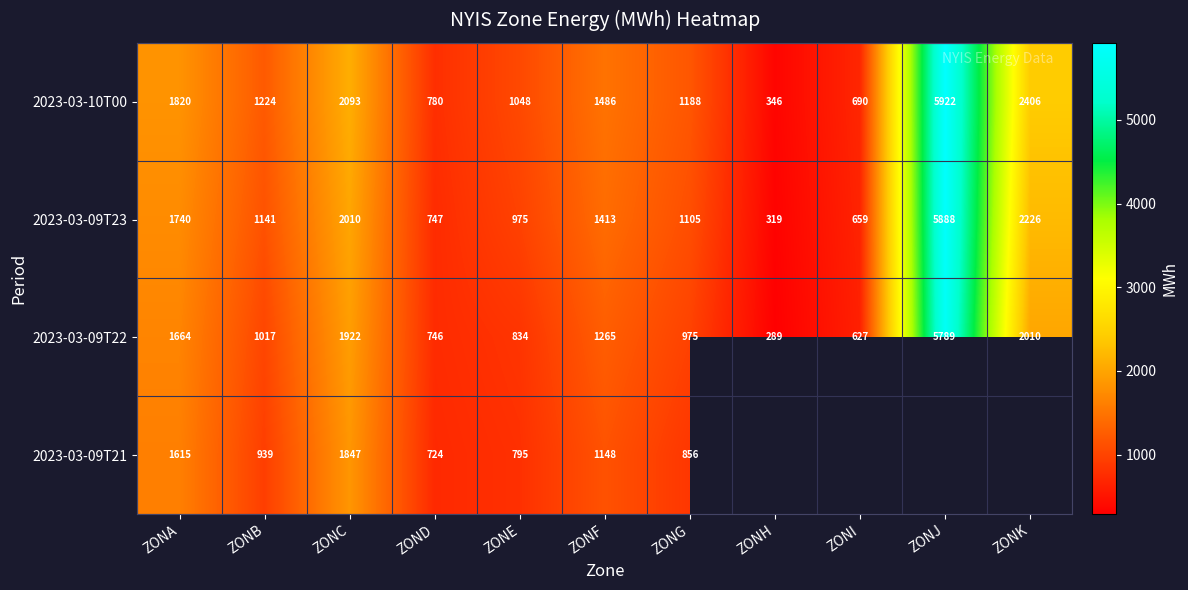

Is the value of 2023-03-10T00 at ZONB greater than the value of 2023-03-09T22 at ZONB?

Yes